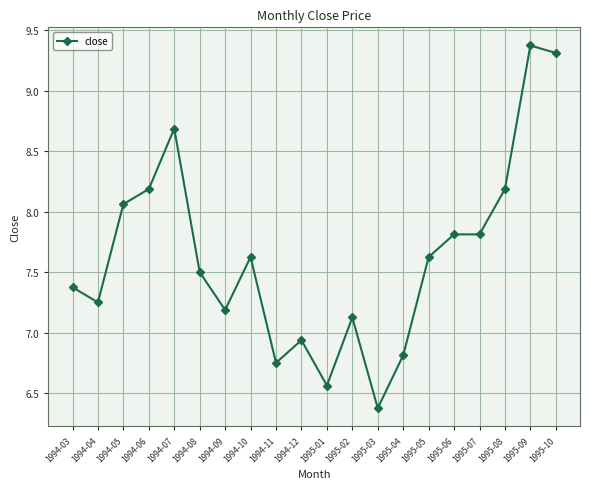

What is the difference between the maximum and minimum values?

3.0